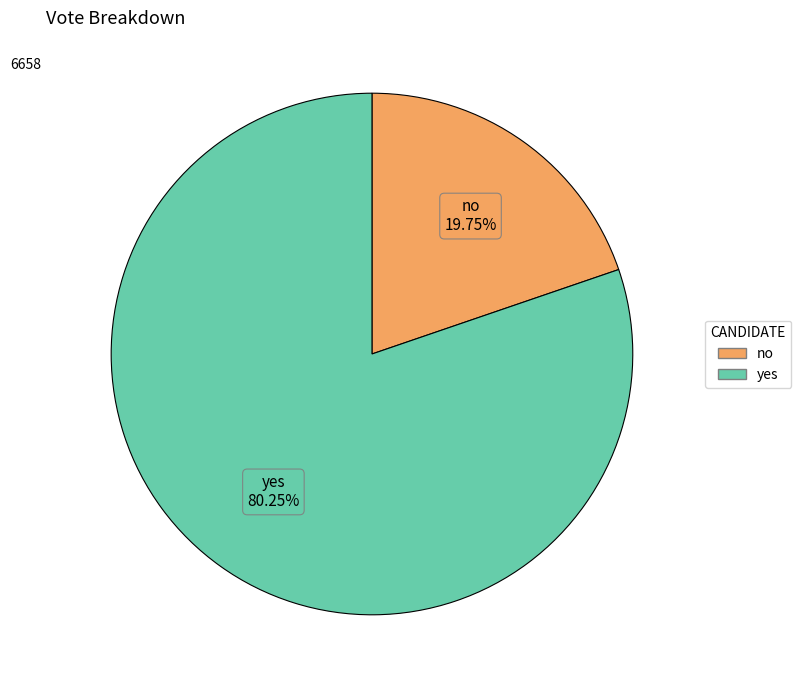

To the nearest percent, what is the difference between the no and yes slice percentages?

60%